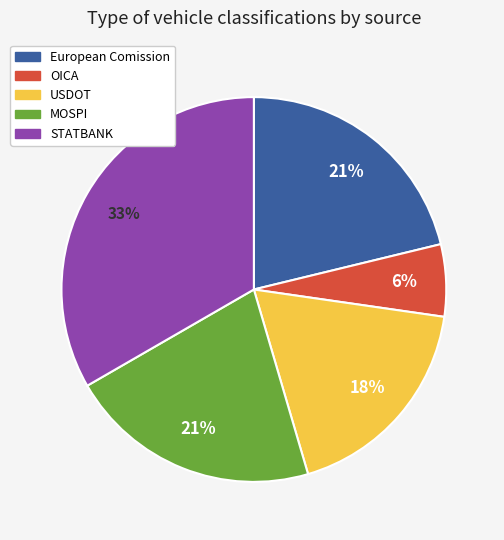

To the nearest percent, what is the average slice percentage?

20%